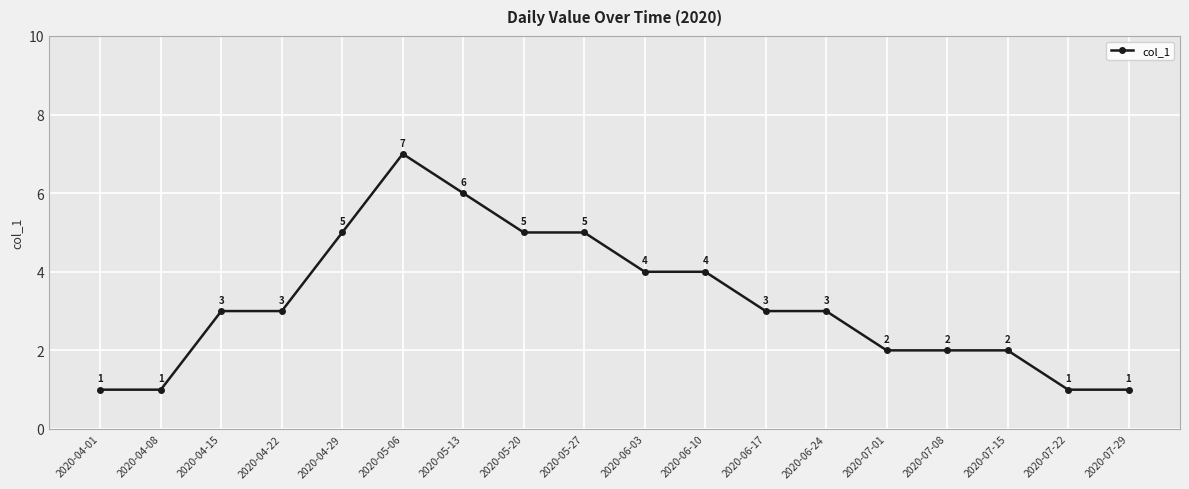

What is the maximum value shown in the chart?

7